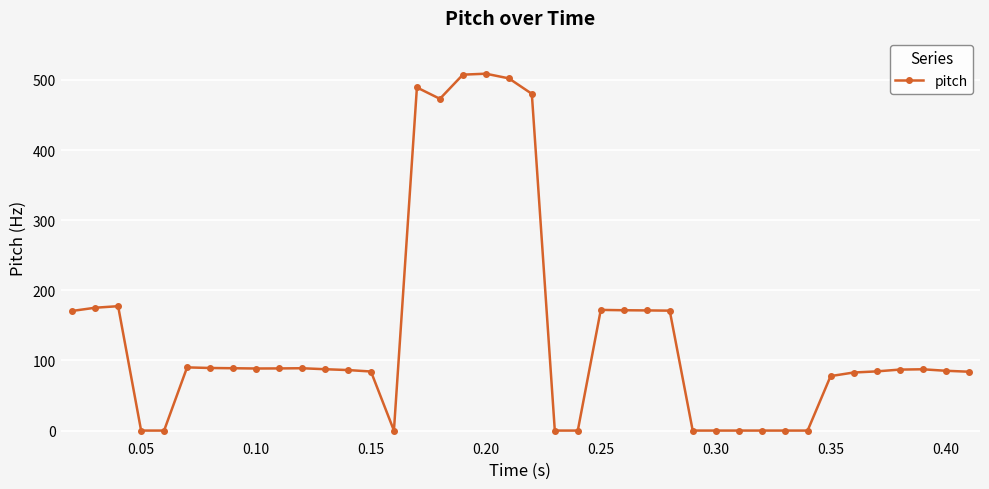

What is the value of the 6th point from the left?

90.1